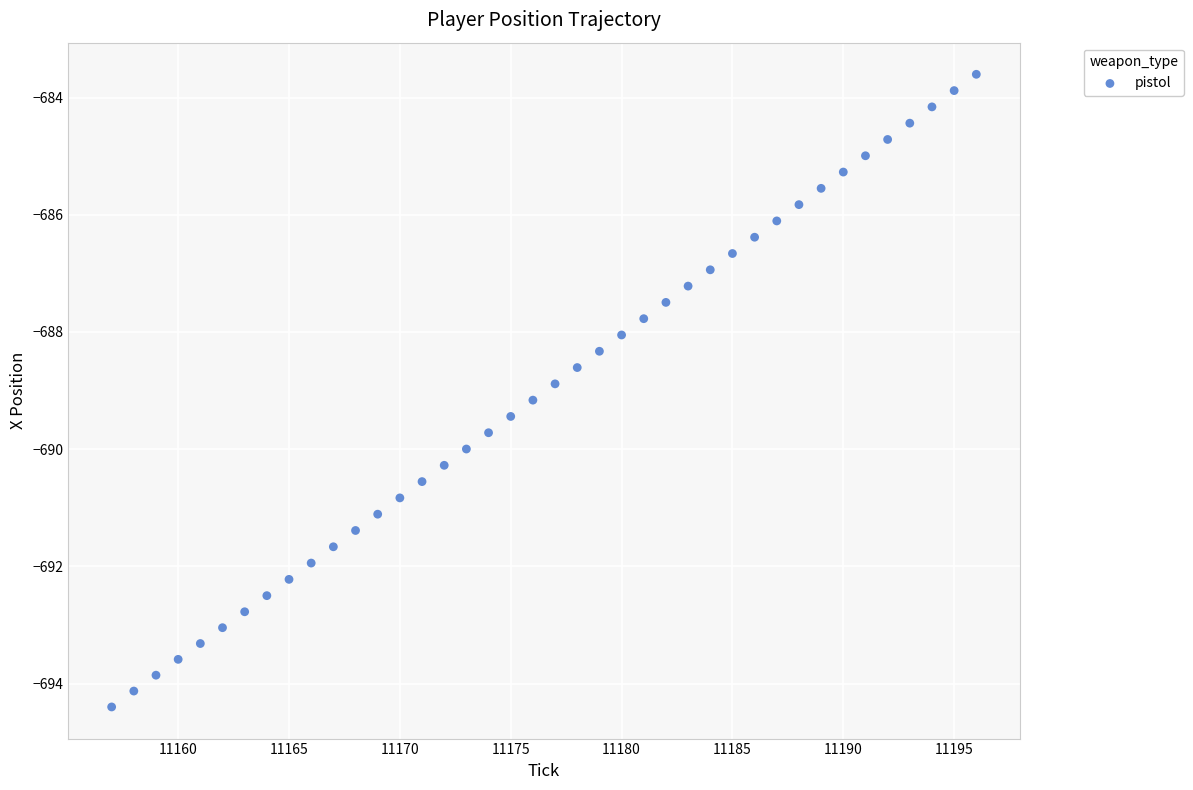

What is the range of Y values (max minus min)?

10.8